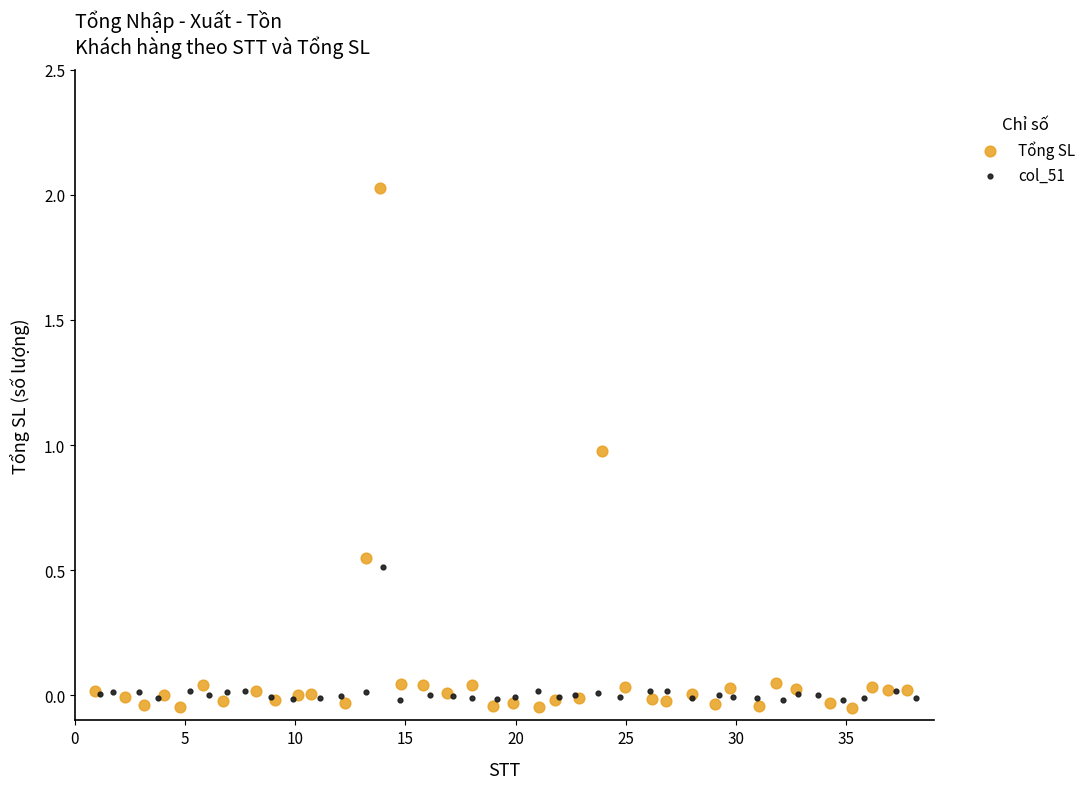

Which series has the widest spread of Y values?

Tổng SL